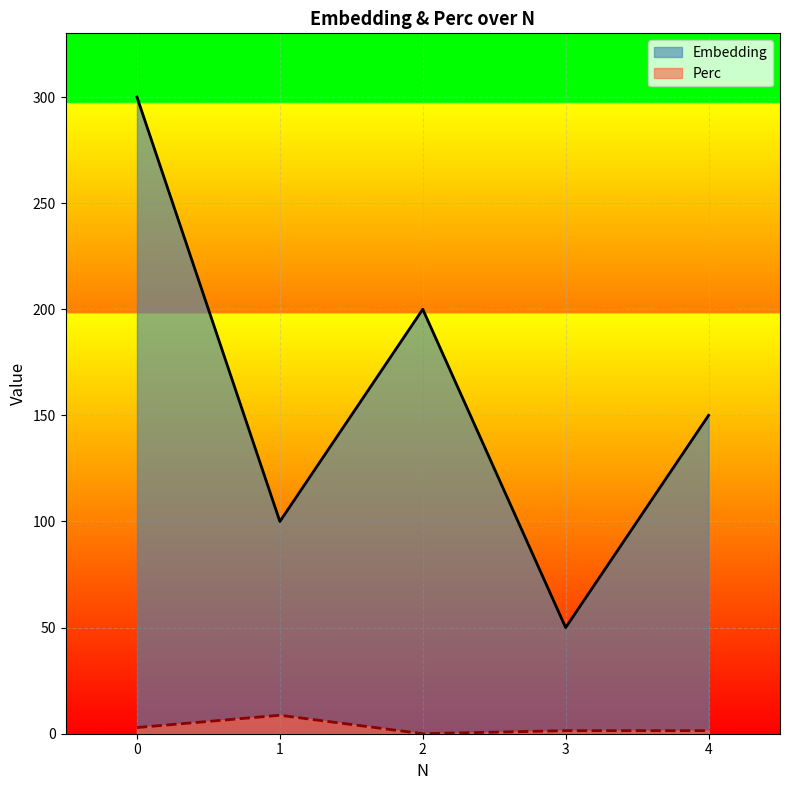

True or false: Perc has more than 0 points higher than both neighbors.

True